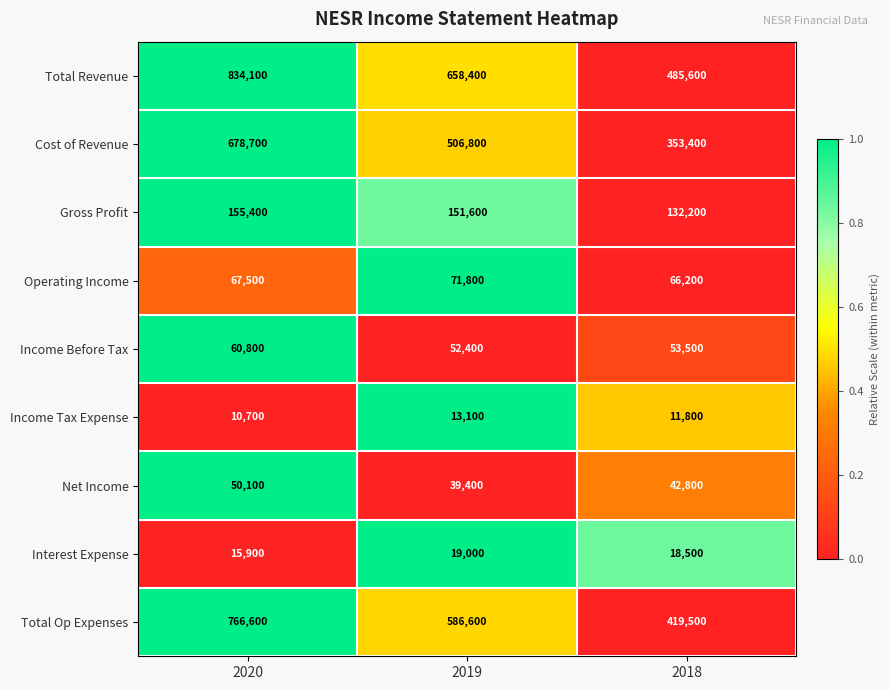

The value of Net Income at 2018 is 25905. True or false?

False